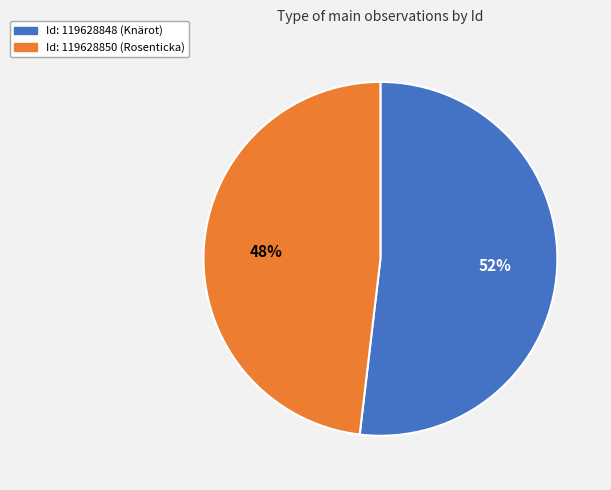

Do Id: 119628848 (Knärot) and Id: 119628850 (Rosenticka) together represent more than half of the pie?

Yes